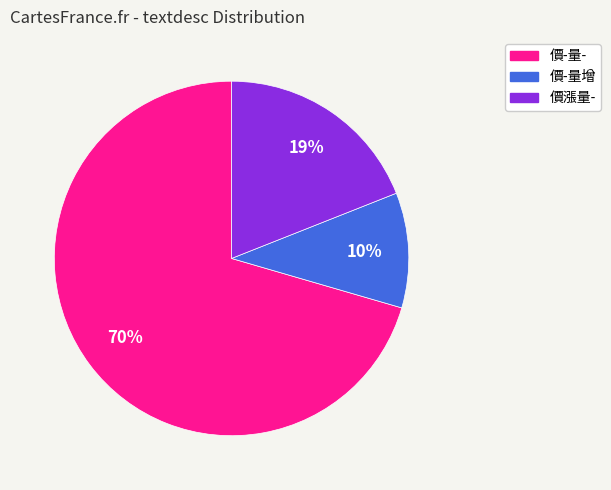

Rank the categories by value from lowest to highest.

價-量增, 價漲量-, 價-量-